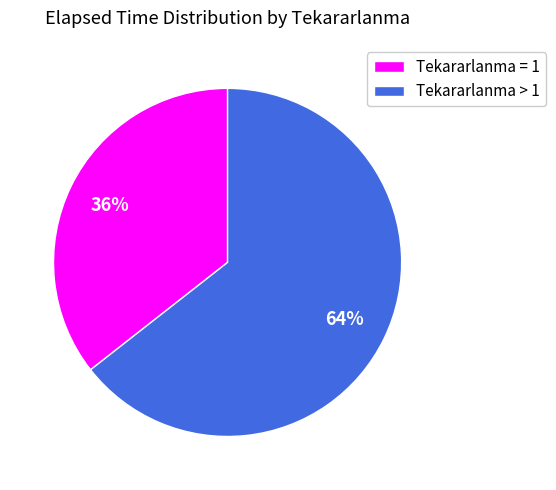

To the nearest percent, what is the average slice percentage?

50%